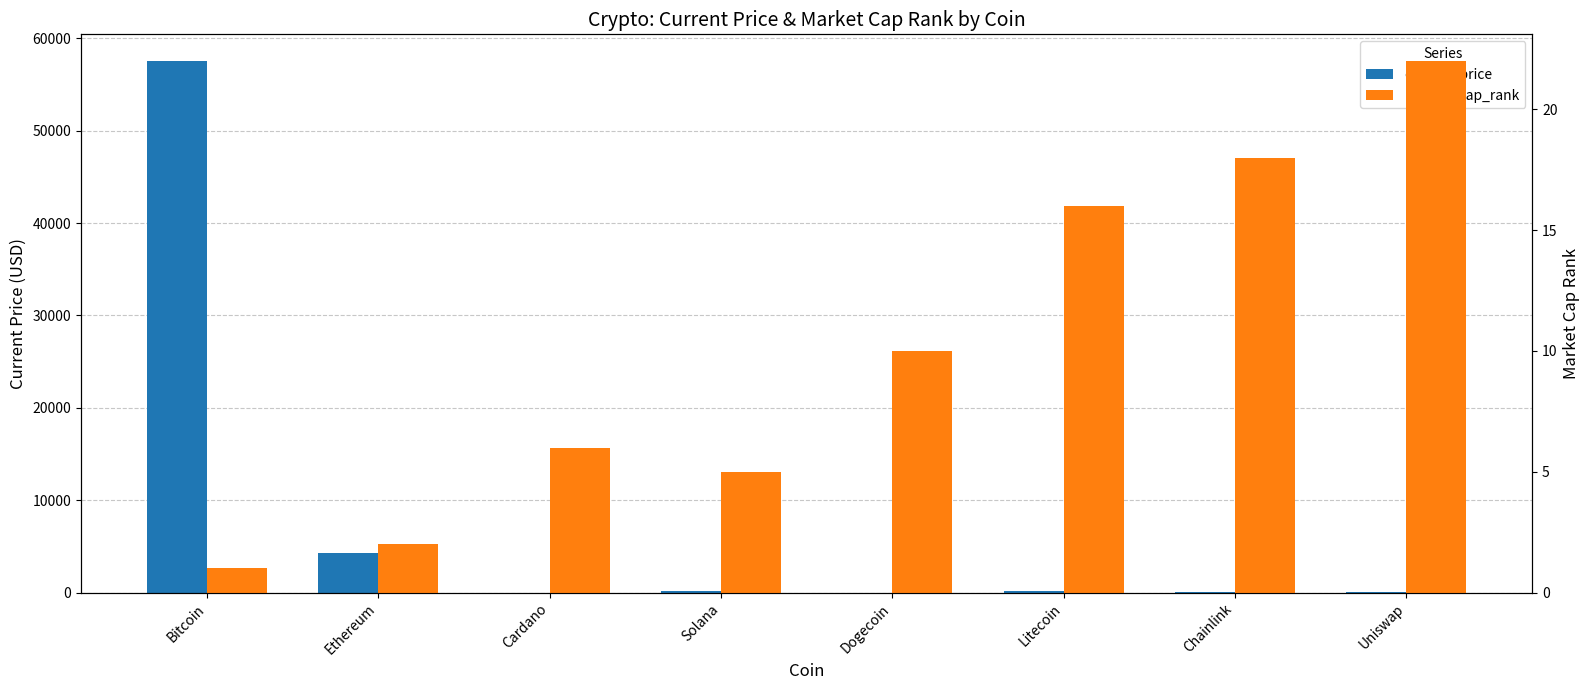

What is the label of the 6th bar from the right?

Cardano